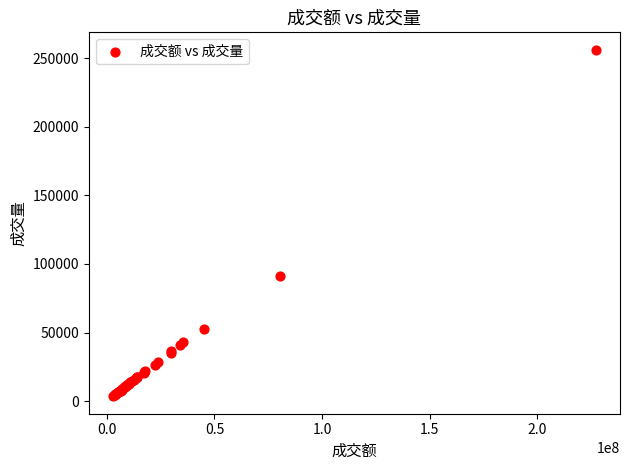

What Y value in the scatter plot is closest to 129850?

91209